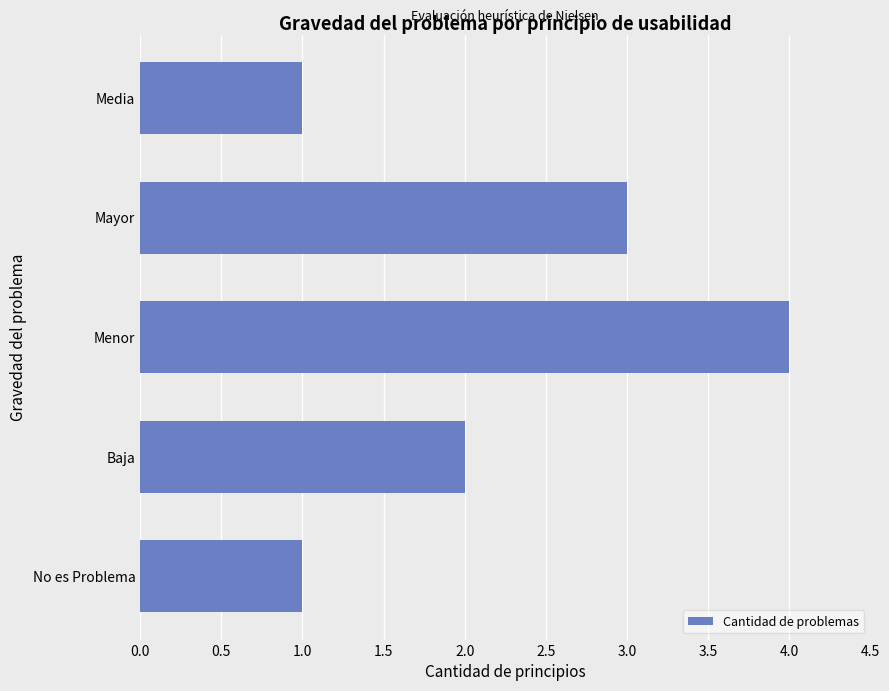

Count the number of categories in the chart.

5